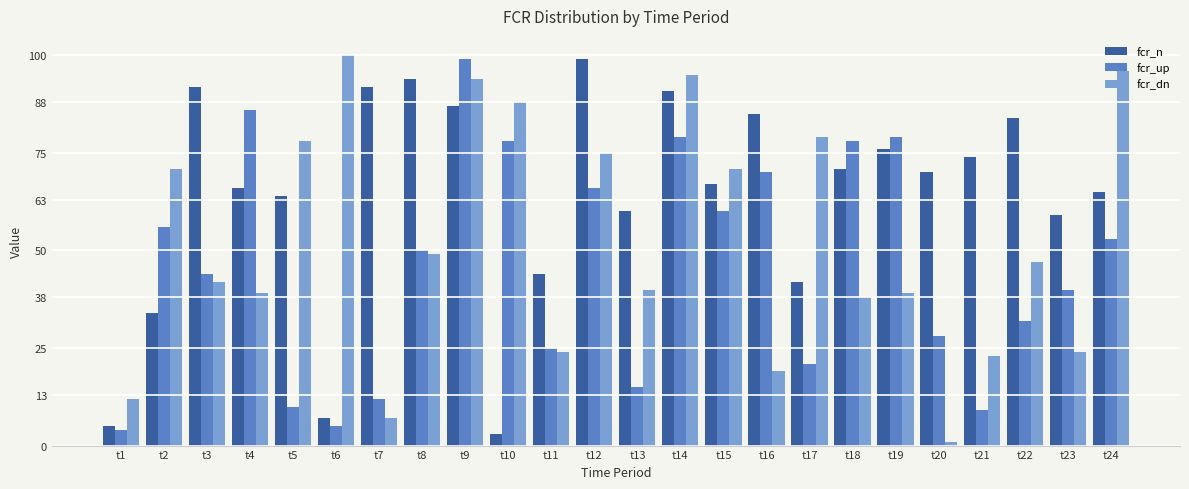

What is the sum of all fcr_n values?

1531